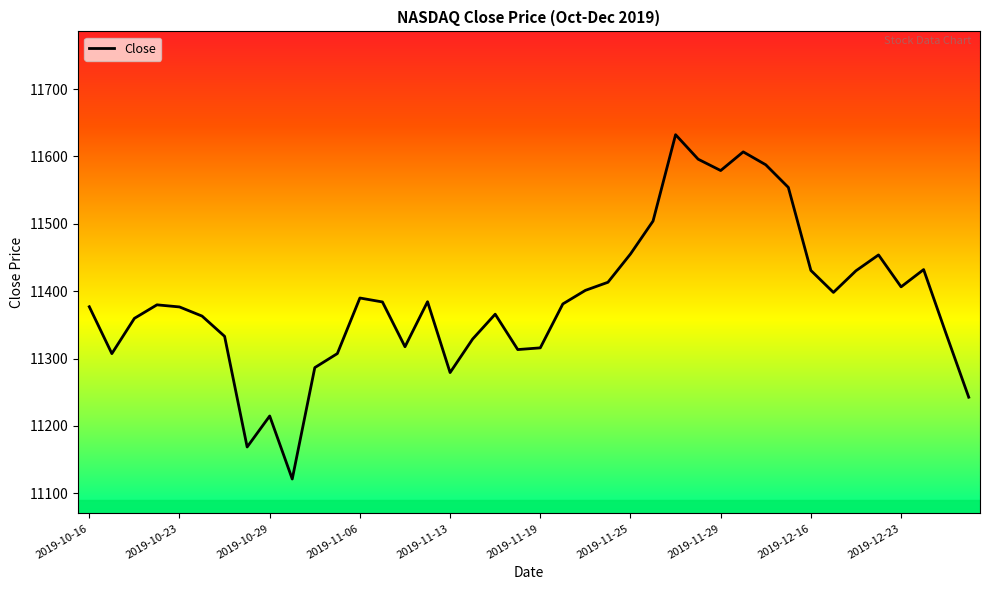

What is the smallest value displayed?

11121.2